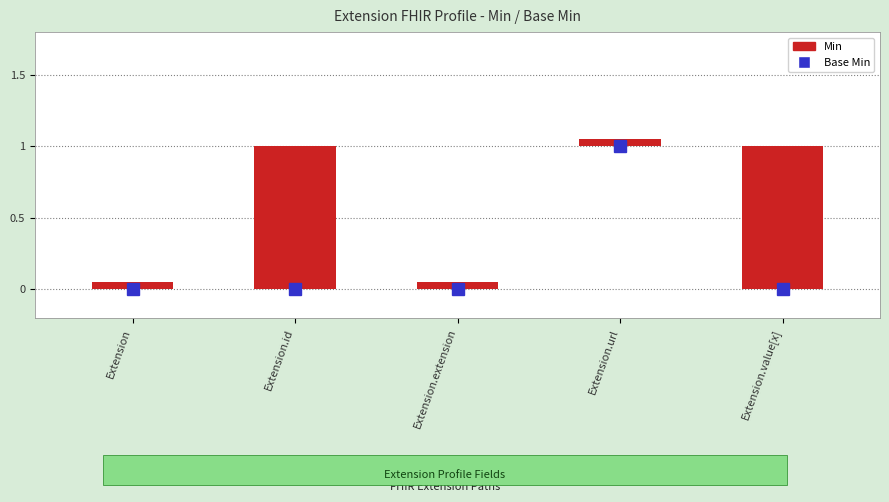

The value of Min at Extension.extension is -1. True or false?

False